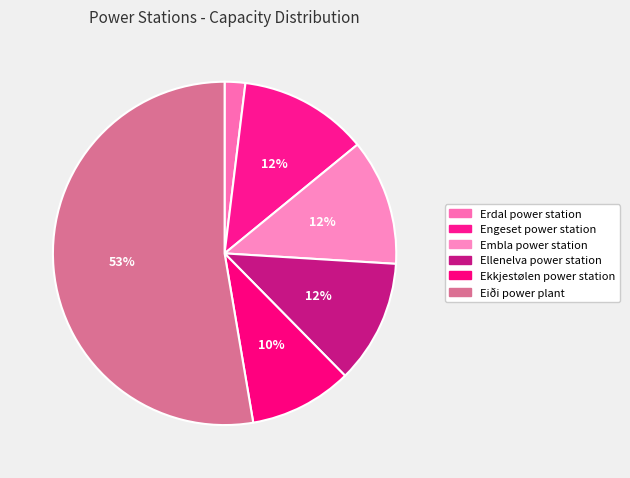

Is it true that Embla power station is 12% of the pie?

True